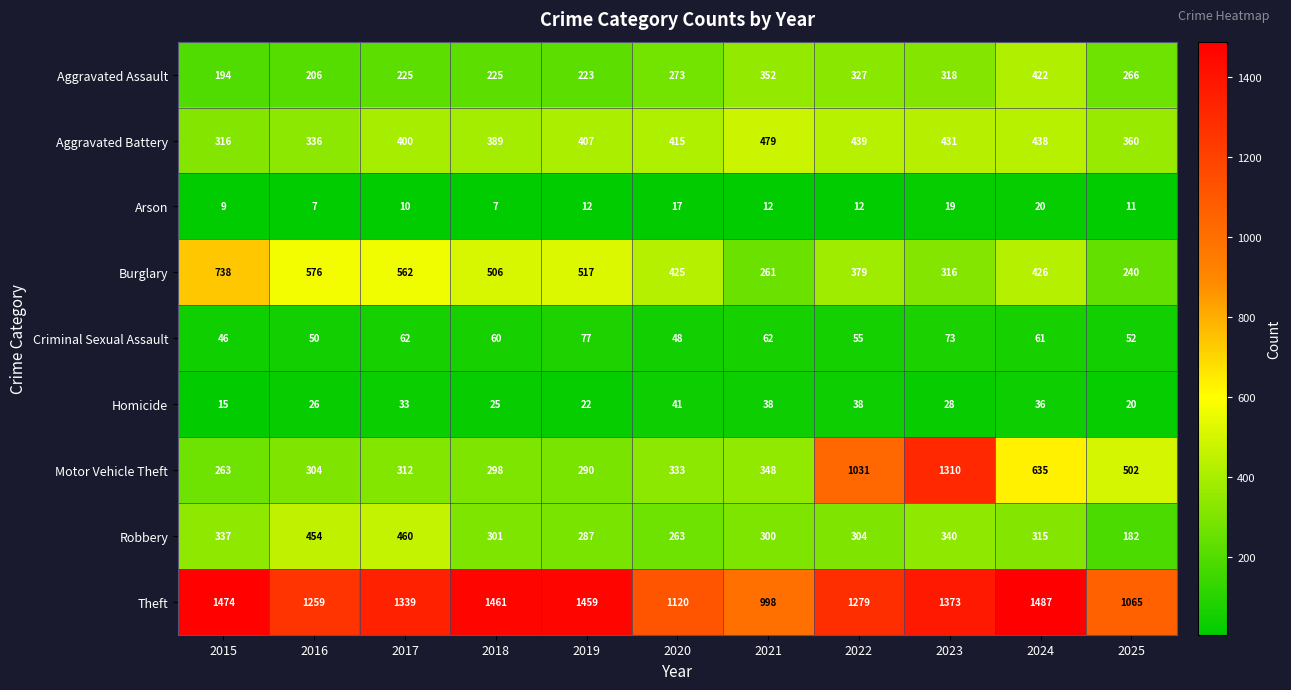

At which category is the sum across all series the highest?

2023